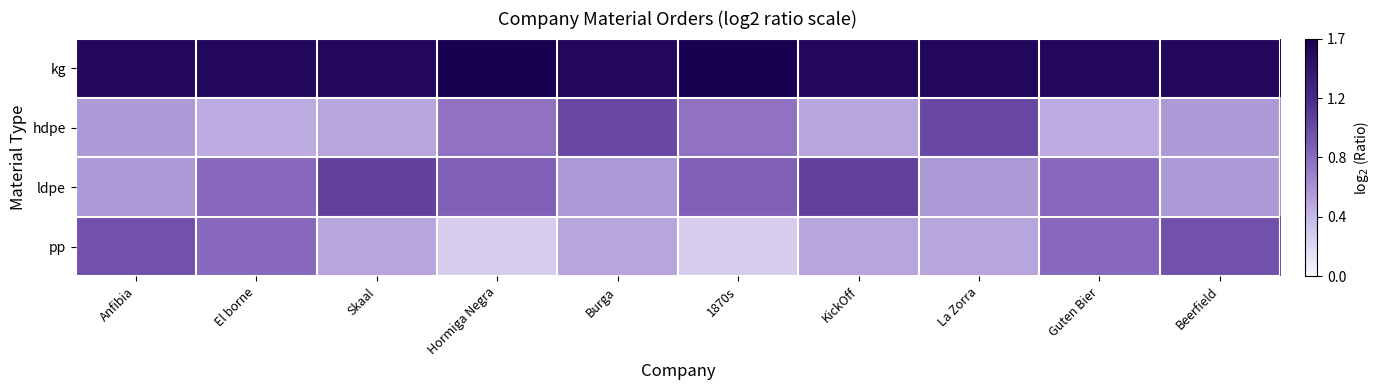

Which category has the lowest value across all series?

Hormiga Negra